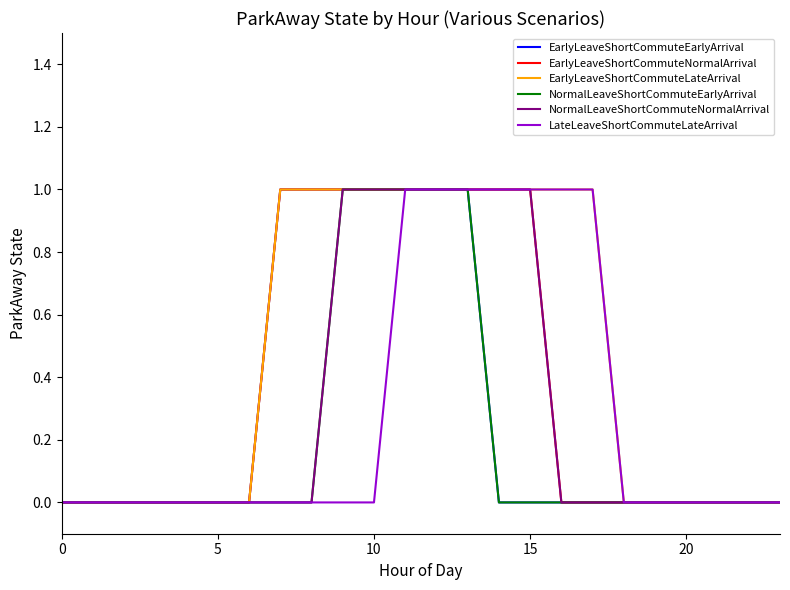

Which series has the largest total across all categories?

EarlyLeaveShortCommuteLateArrival